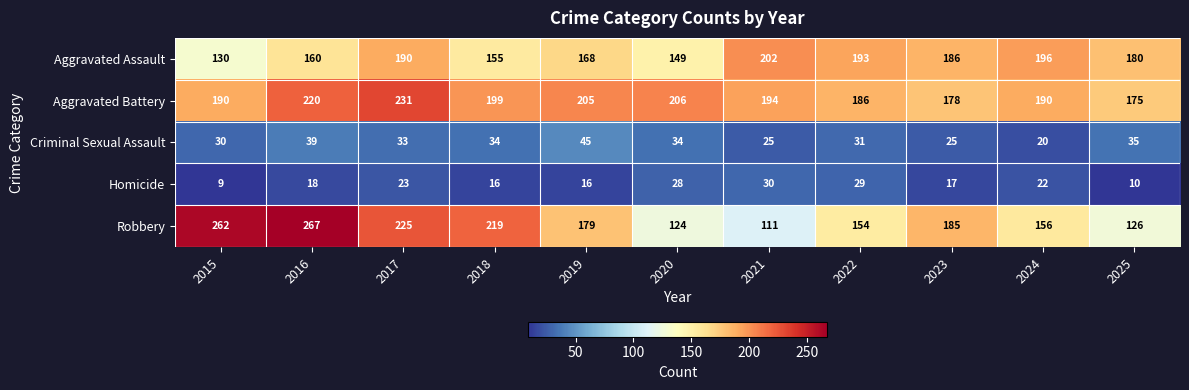

The Aggravated Battery series shows 194 at 2021. True or false?

True